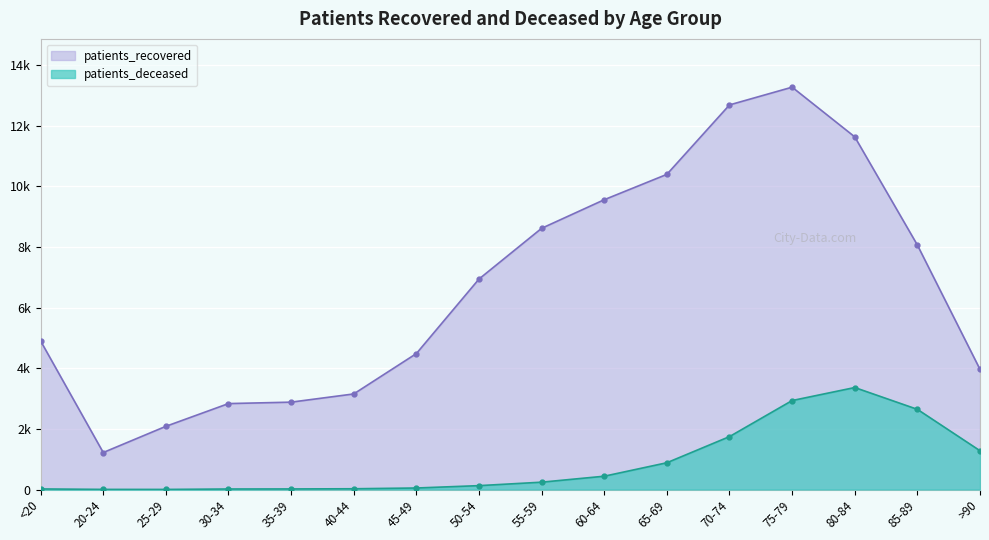

What is the difference between the maximum and minimum values in the patients_deceased series?

3360